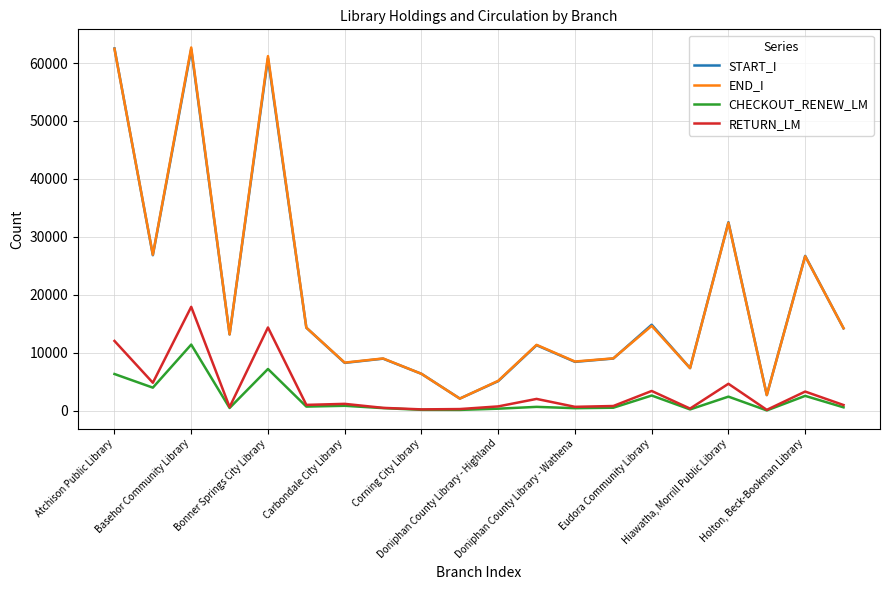

What is the highest value of the START_I series?

62522